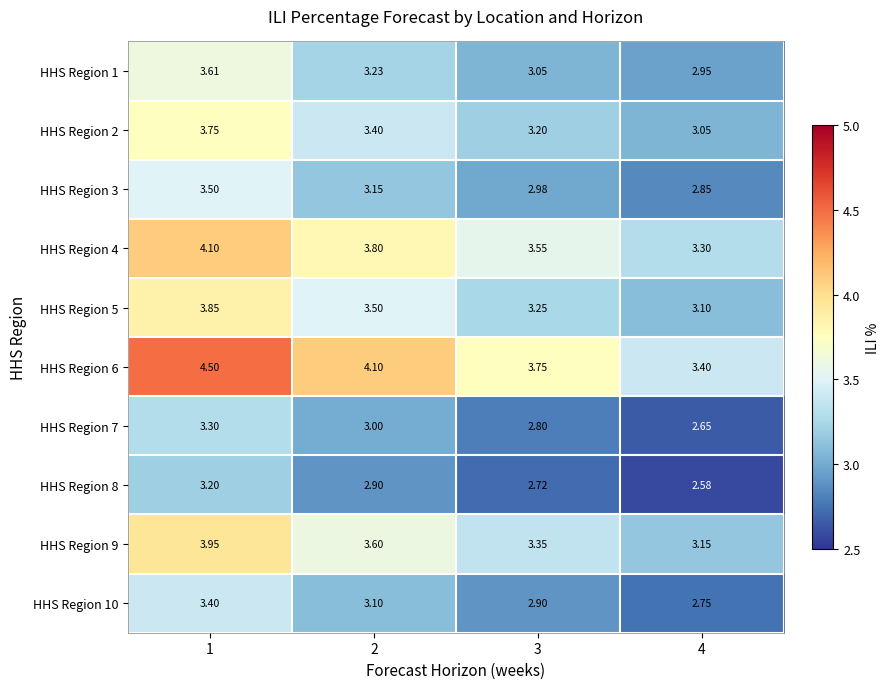

Which series changed the most between 2 and 4?

HHS Region 6